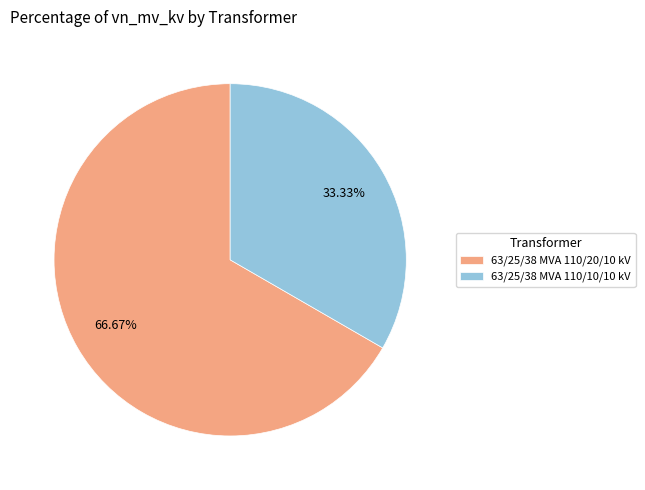

What percentage is NOT represented by 63/25/38 MVA 110/10/10 kV?

66.7%